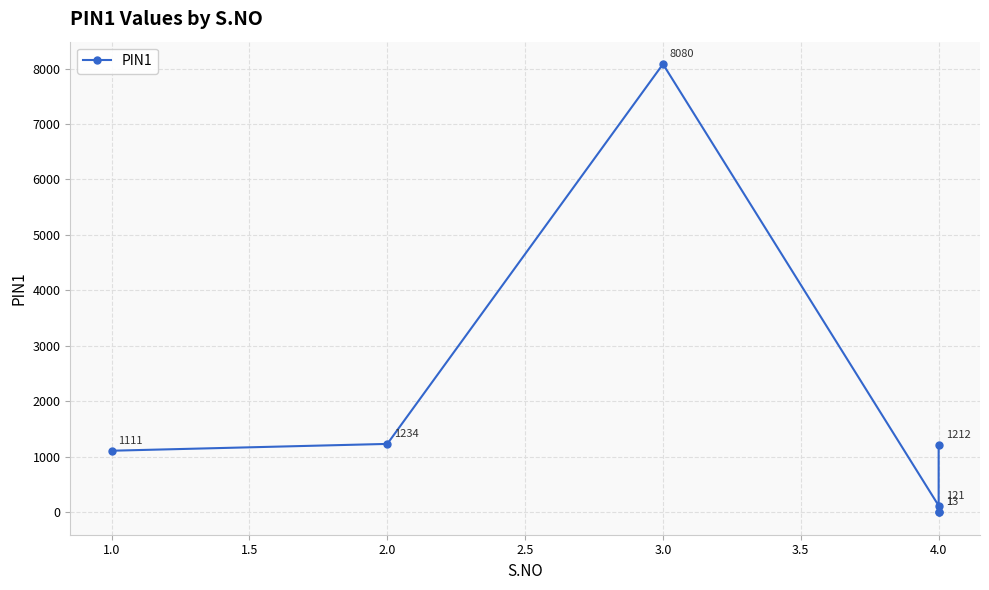

What is the change in value from 1.0 to 4.0?

-990